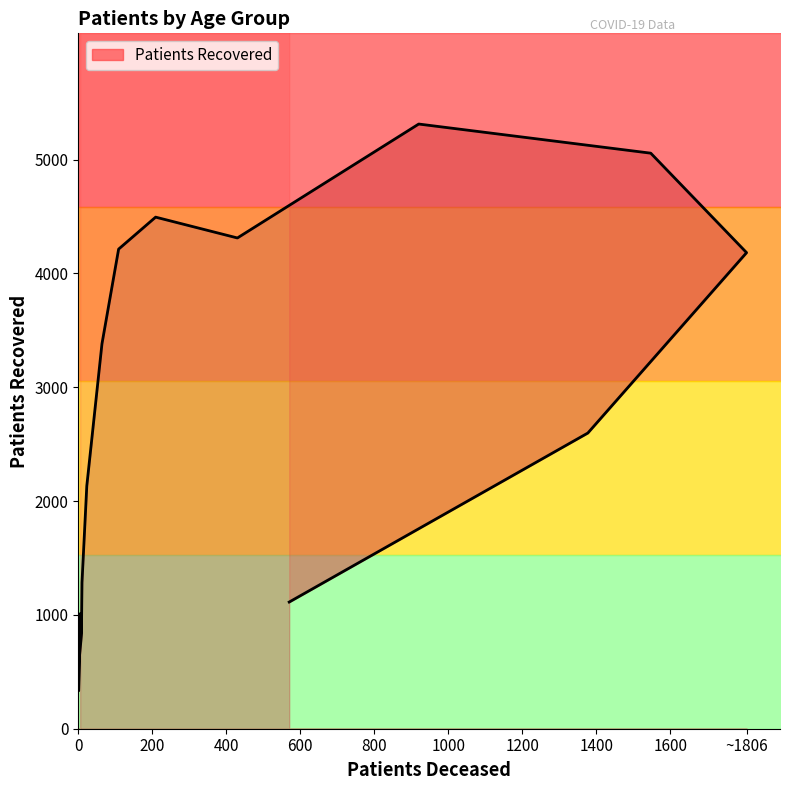

Reading left to right, transcribe all the data shown in this chart.

1008	333	591	840	981	1284	2133	3382	4214	4495	4312	5313	5057	4183	2598	1113